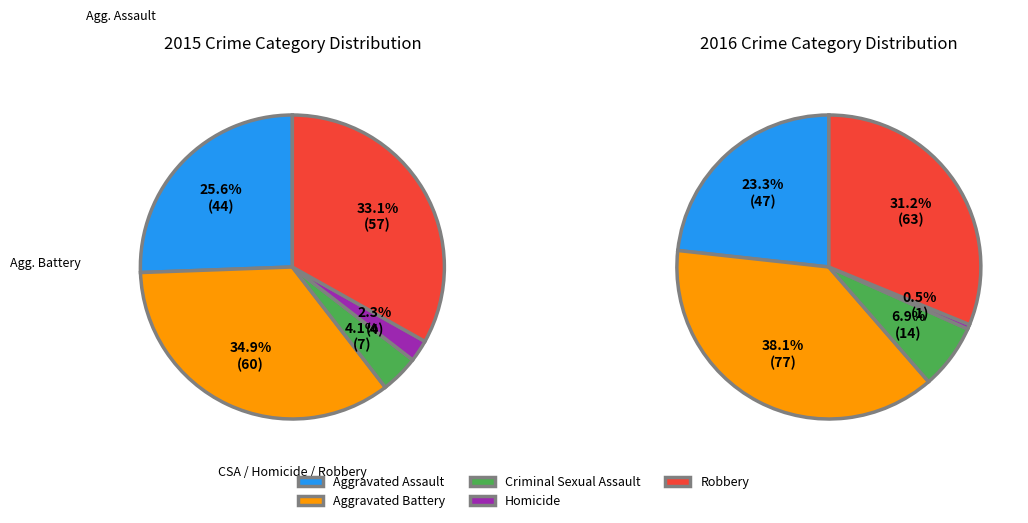

Rank the categories by value from highest to lowest.

Aggravated Battery, Robbery, Aggravated Assault, Criminal Sexual Assault, Homicide